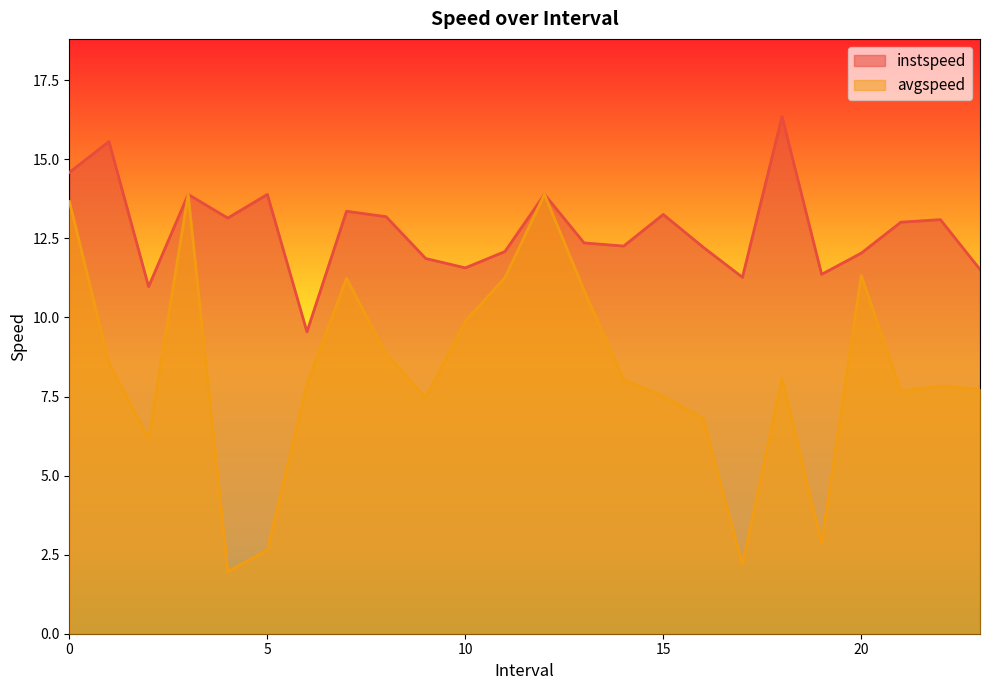

Reading left to right, list all the values displayed in this chart.

avgspeed: 13.7	8.6	6.2	13.9	2.0	2.6	7.9	11.2	8.8	7.5	9.9	11.3	13.9	10.9	8.0	7.5	6.8	2.2	8.1	2.9	11.3	7.7	7.8	7.7
instspeed: 14.6	15.6	11.0	13.9	13.1	13.9	9.5	13.4	13.2	11.9	11.6	12.1	13.9	12.4	12.3	13.3	12.2	11.3	16.4	11.4	12.0	13.0	13.1	11.5